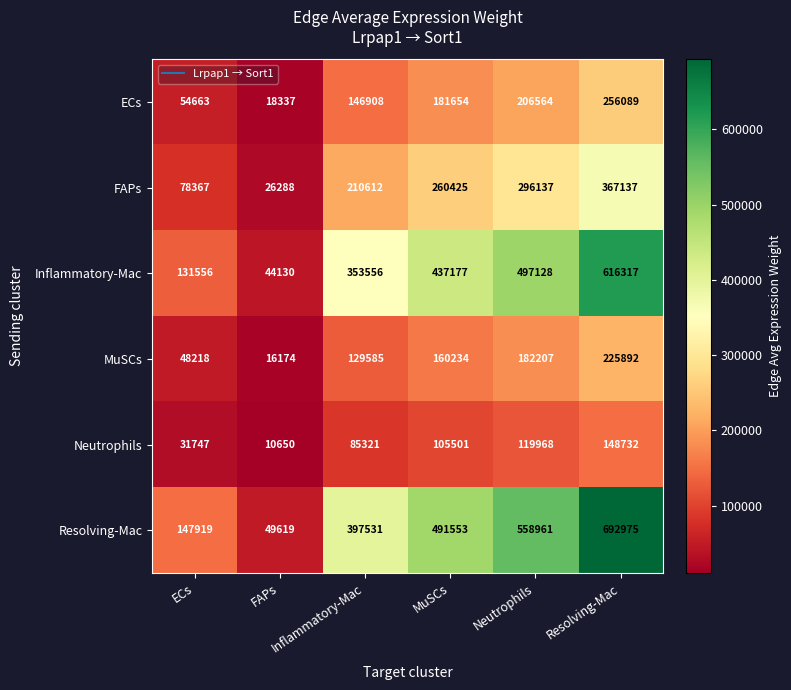

What is the greatest value displayed?

692975